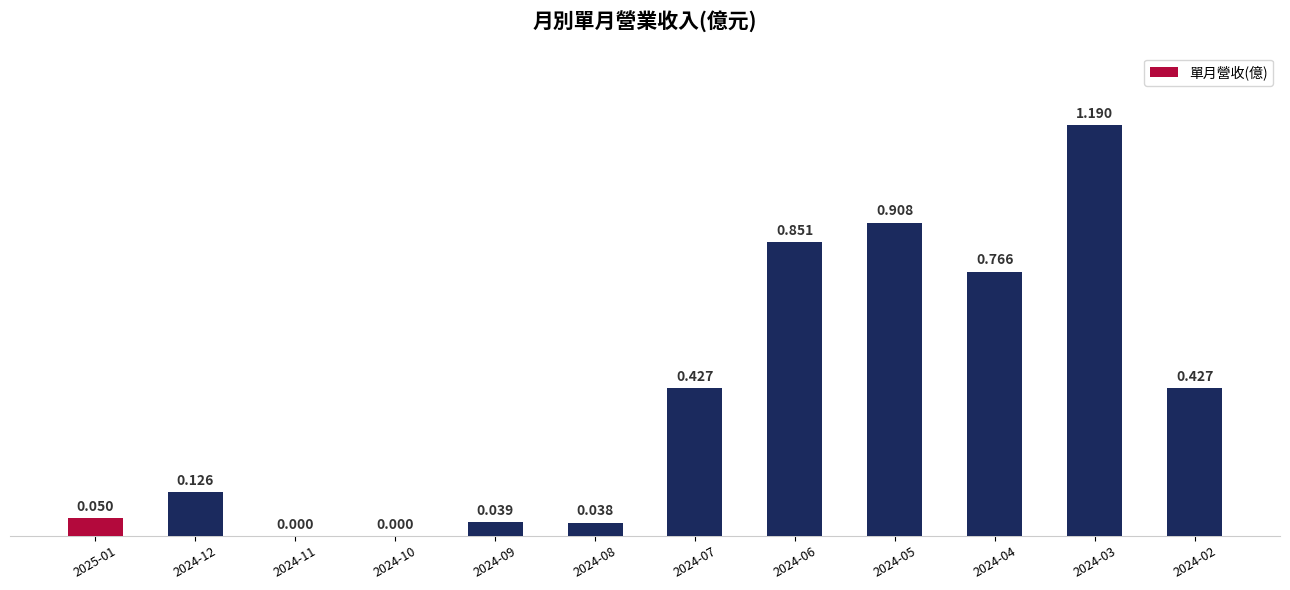

What is the difference between the second highest and minimum values?

0.9